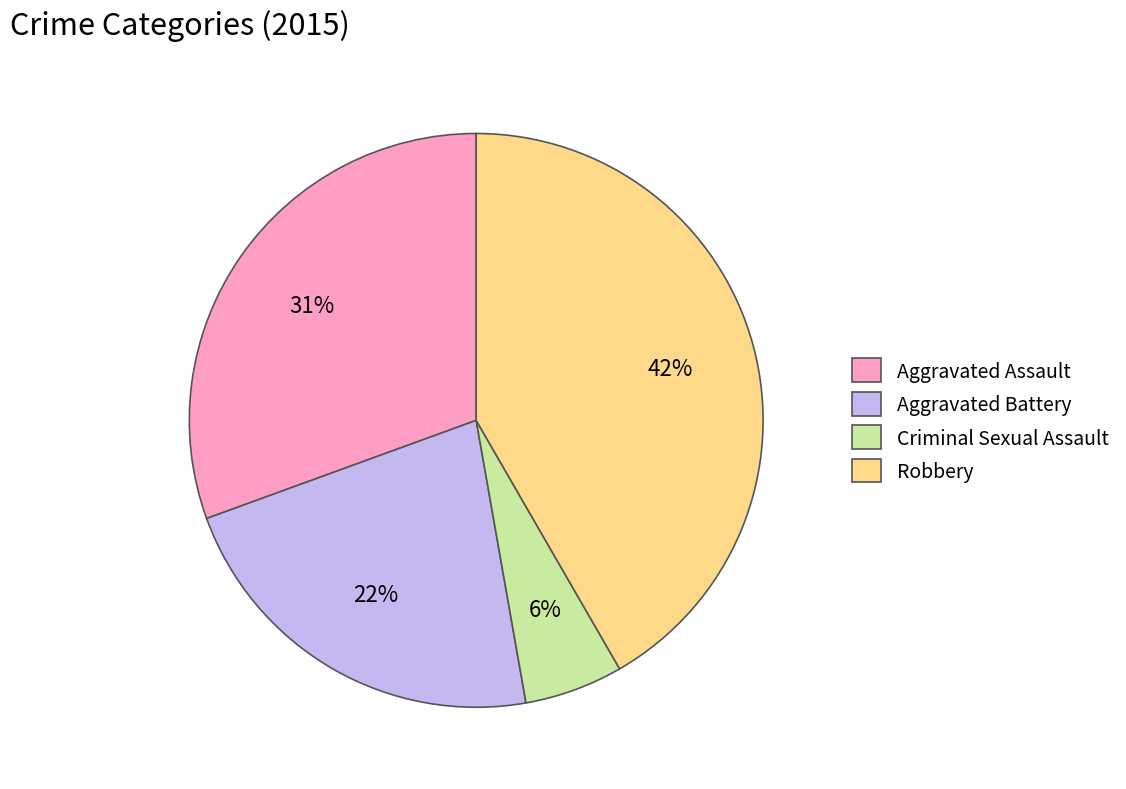

True or false: Robbery accounts for 42% of the total.

True